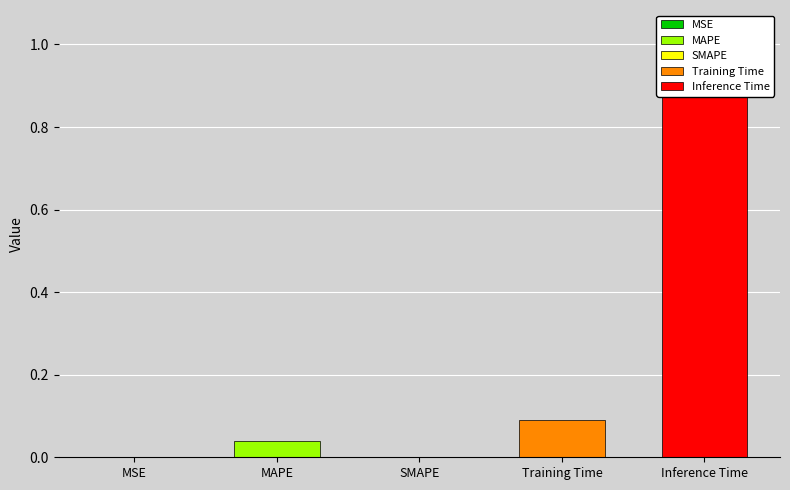

How many data points does each series have?

5